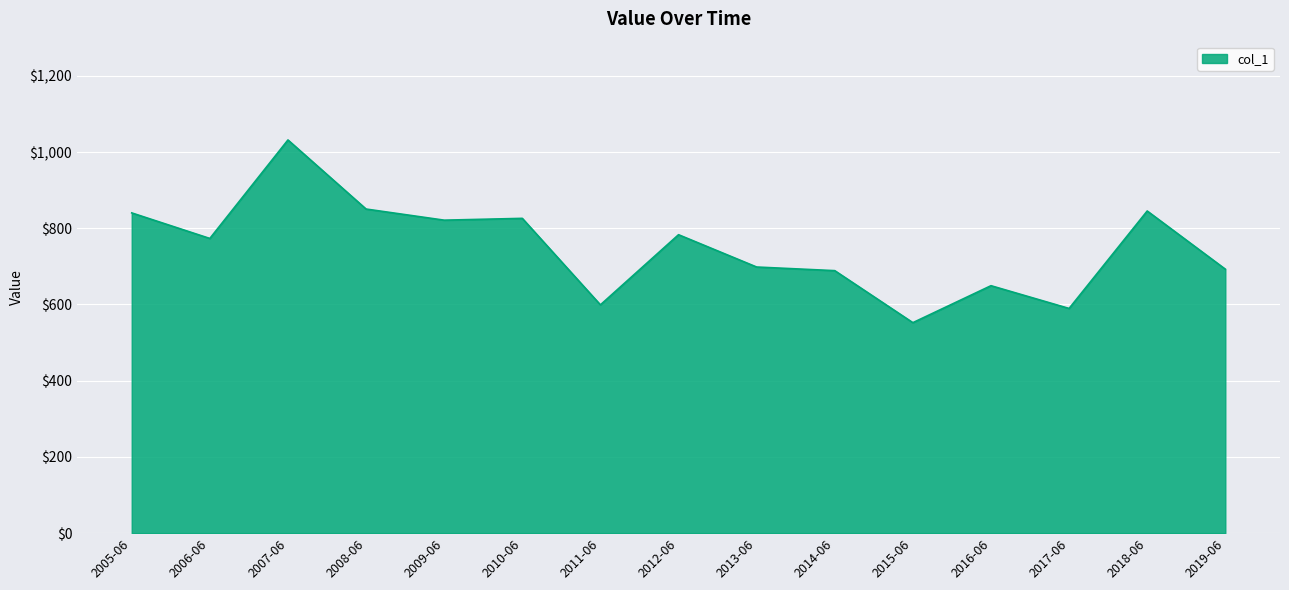

How many lines are shown in the chart?

1